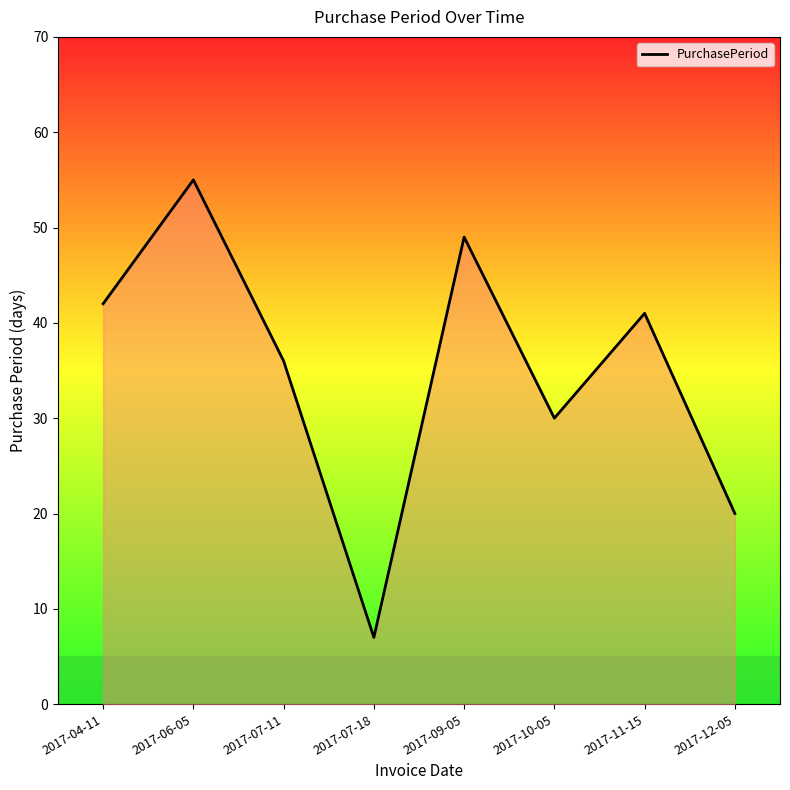

Reading right to left, extract all data points from this chart.

20	41	30	49	7	36	55	42